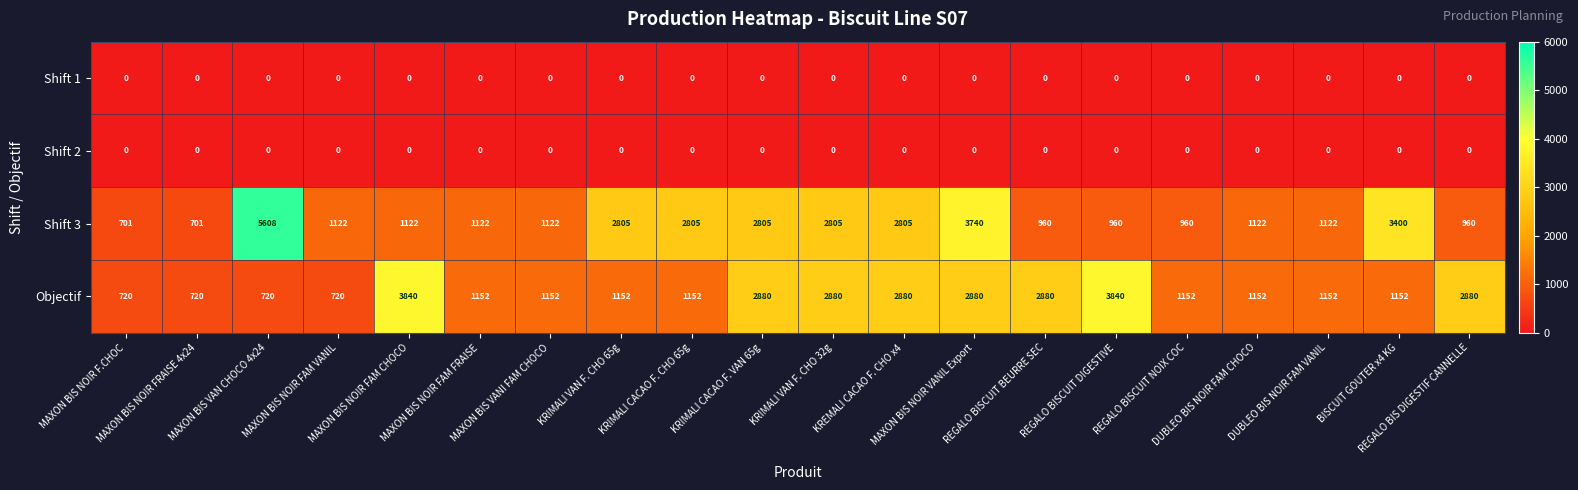

Which series changed the most between MAXON BIS NOIR FAM CHOCO and KRIMALI VAN F. CHO 32g?

Shift 3